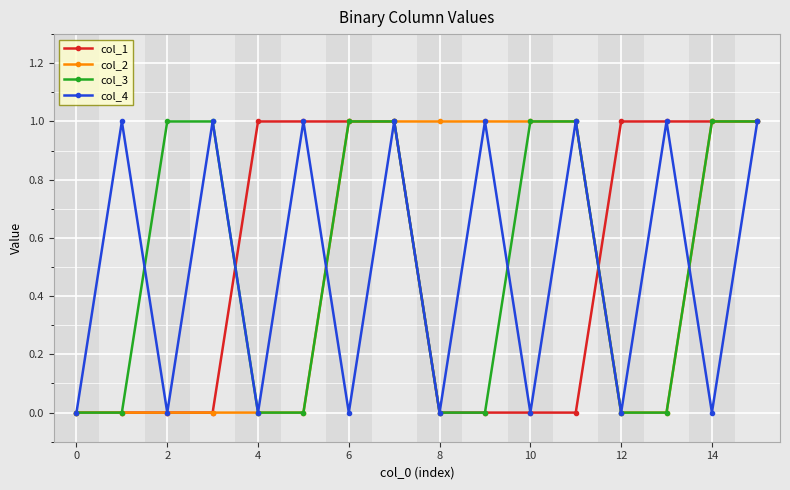

What is the value of the col_3 point at the 3rd from the left?

1